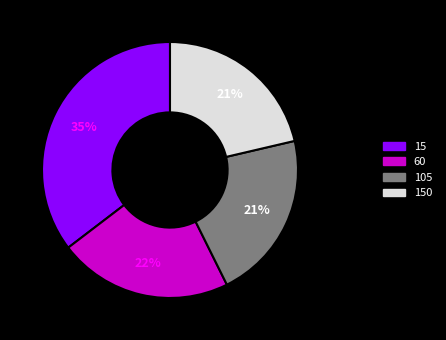

To the nearest percent, what percentage of the pie is 60?

22%